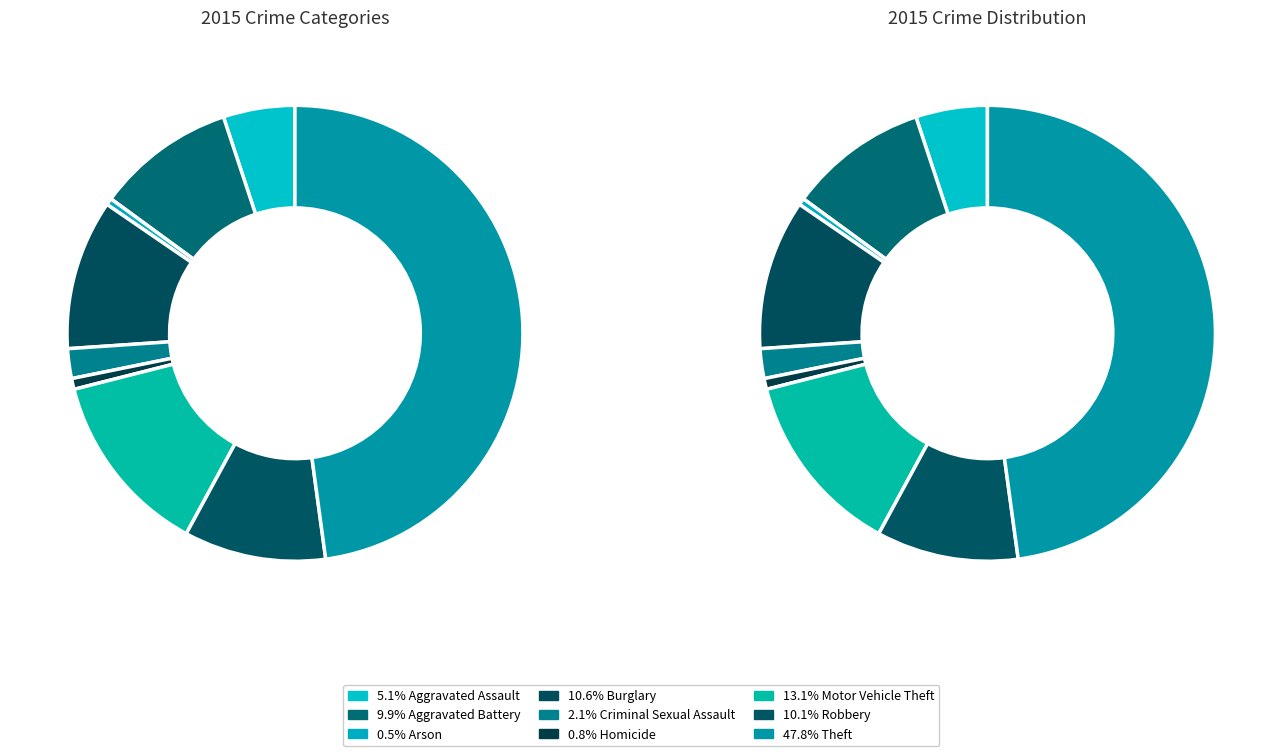

Count the number of slices in the pie.

9